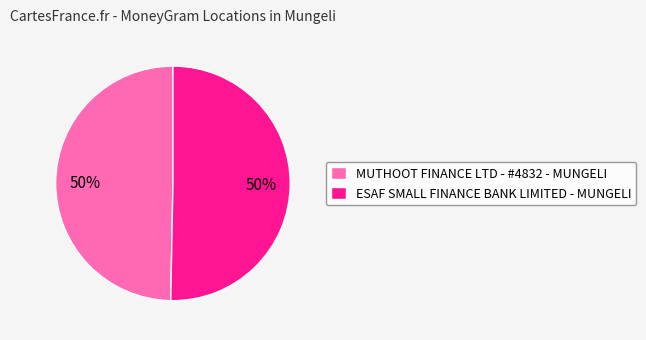

What is the ratio of the value at MUTHOOT FINANCE LTD - #4832 - MUNGELI to the value at ESAF SMALL FINANCE BANK LIMITED - MUNGELI?

1.0